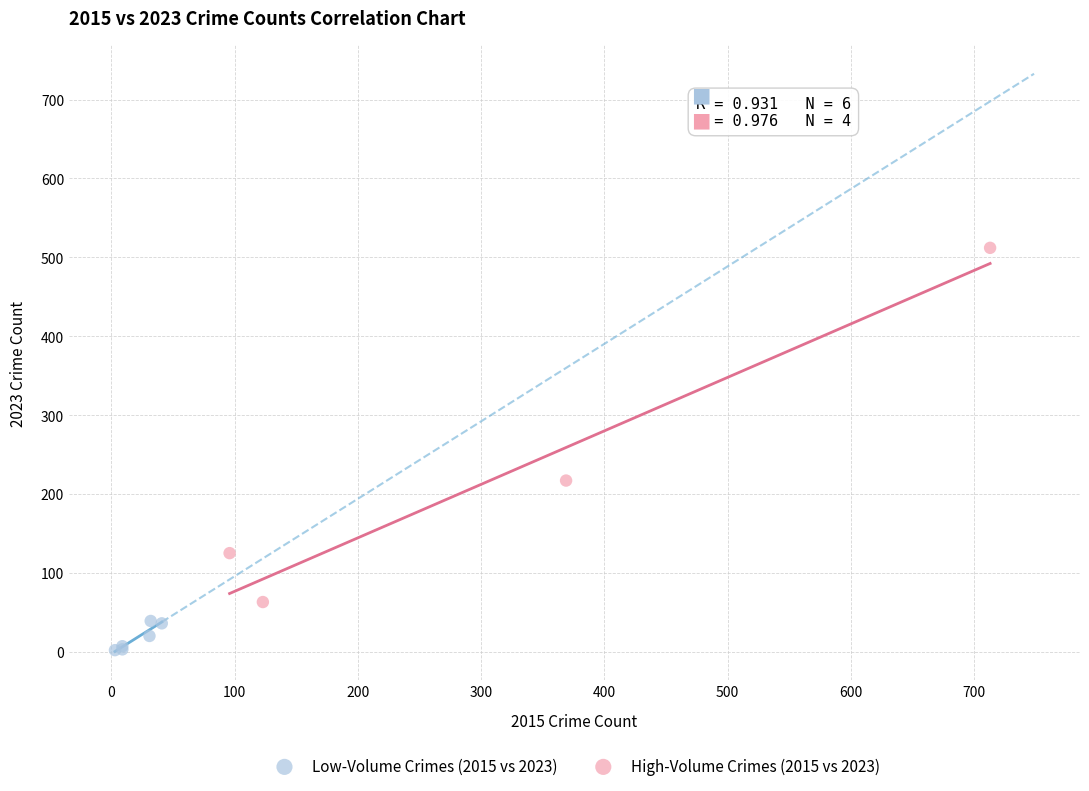

Which series contains the lowest Y value?

Low-Volume Crimes (2015 vs 2023)